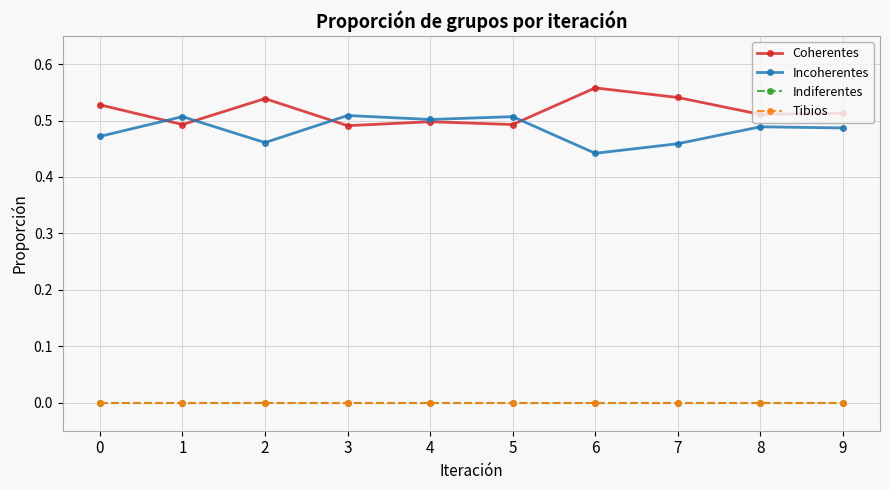

True or false: Coherentes has a value of 0.7 at 4.

False